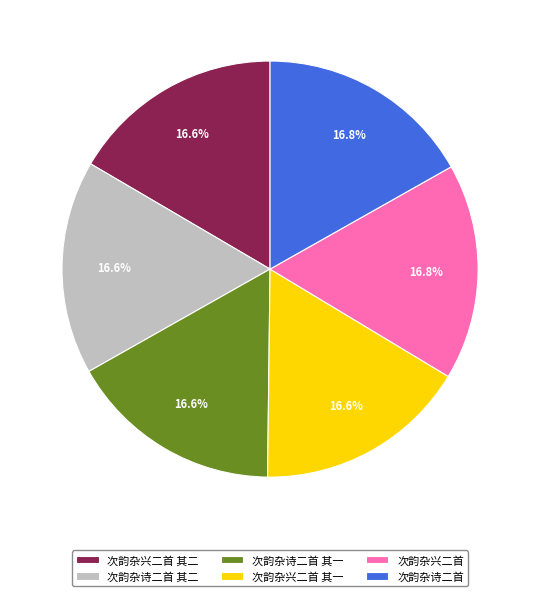

To the nearest percent, what portion does 次韵杂诗二首 represent?

17%